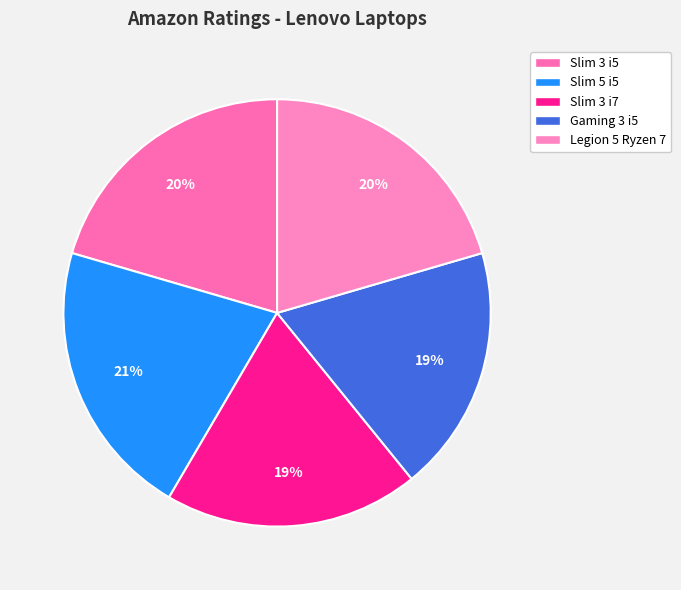

Is there any slice that represents more than half of the pie?

No